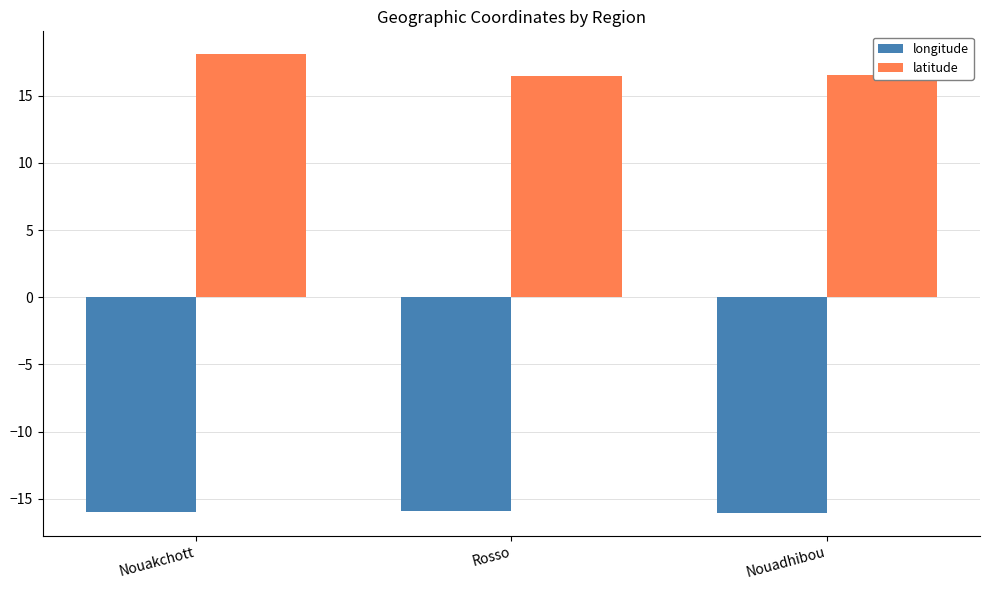

The longitude series shows -16.0 at Nouadhibou. True or false?

True